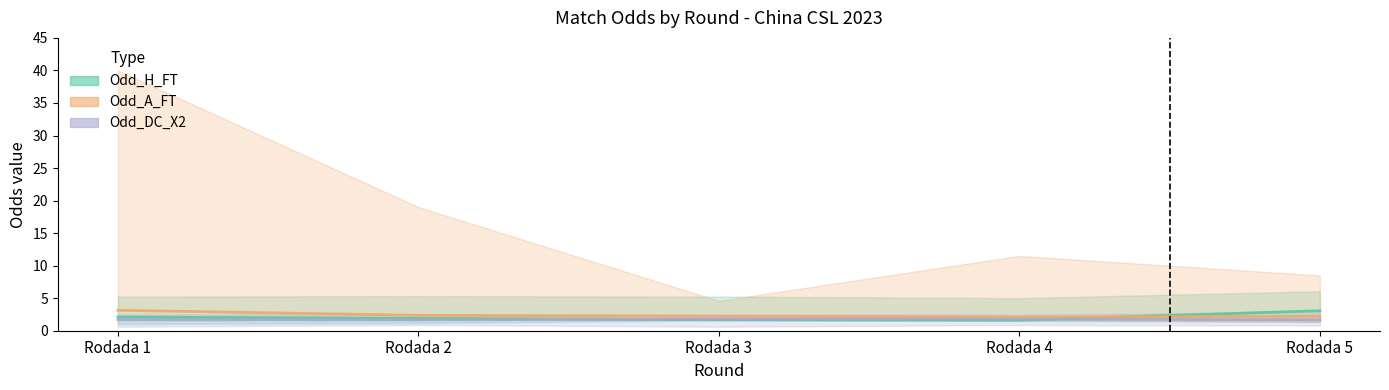

How many categories are shown in the chart?

5